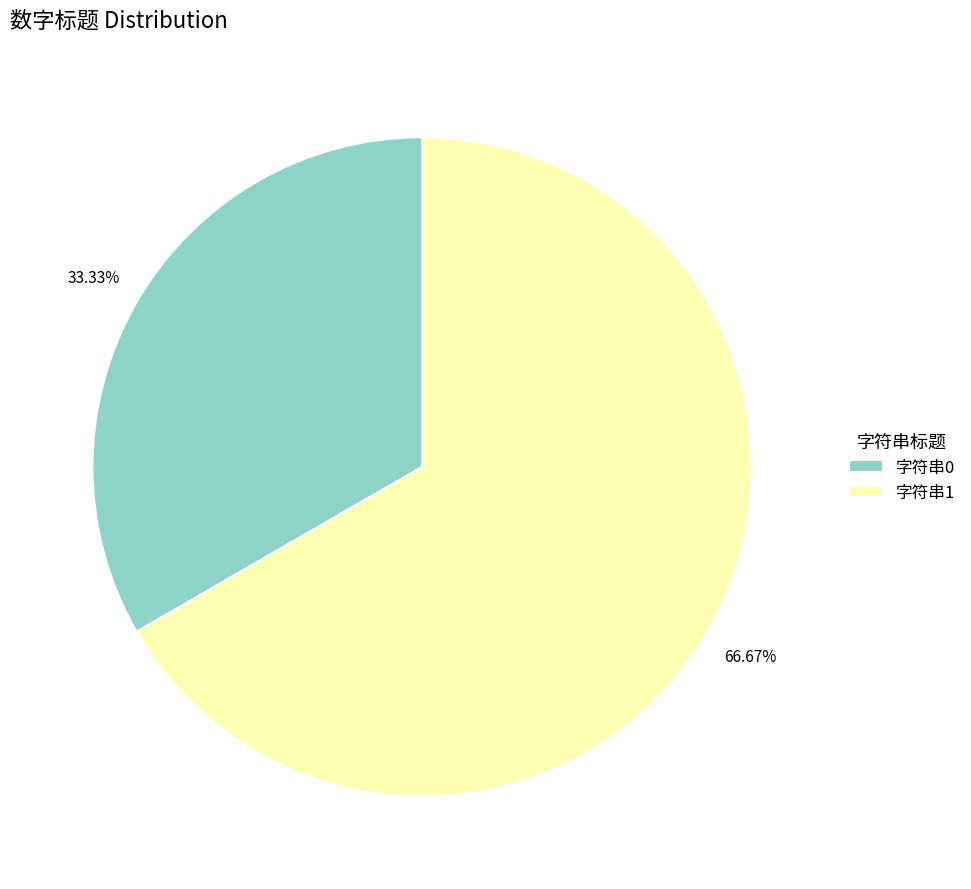

How many slices are in this pie chart?

2